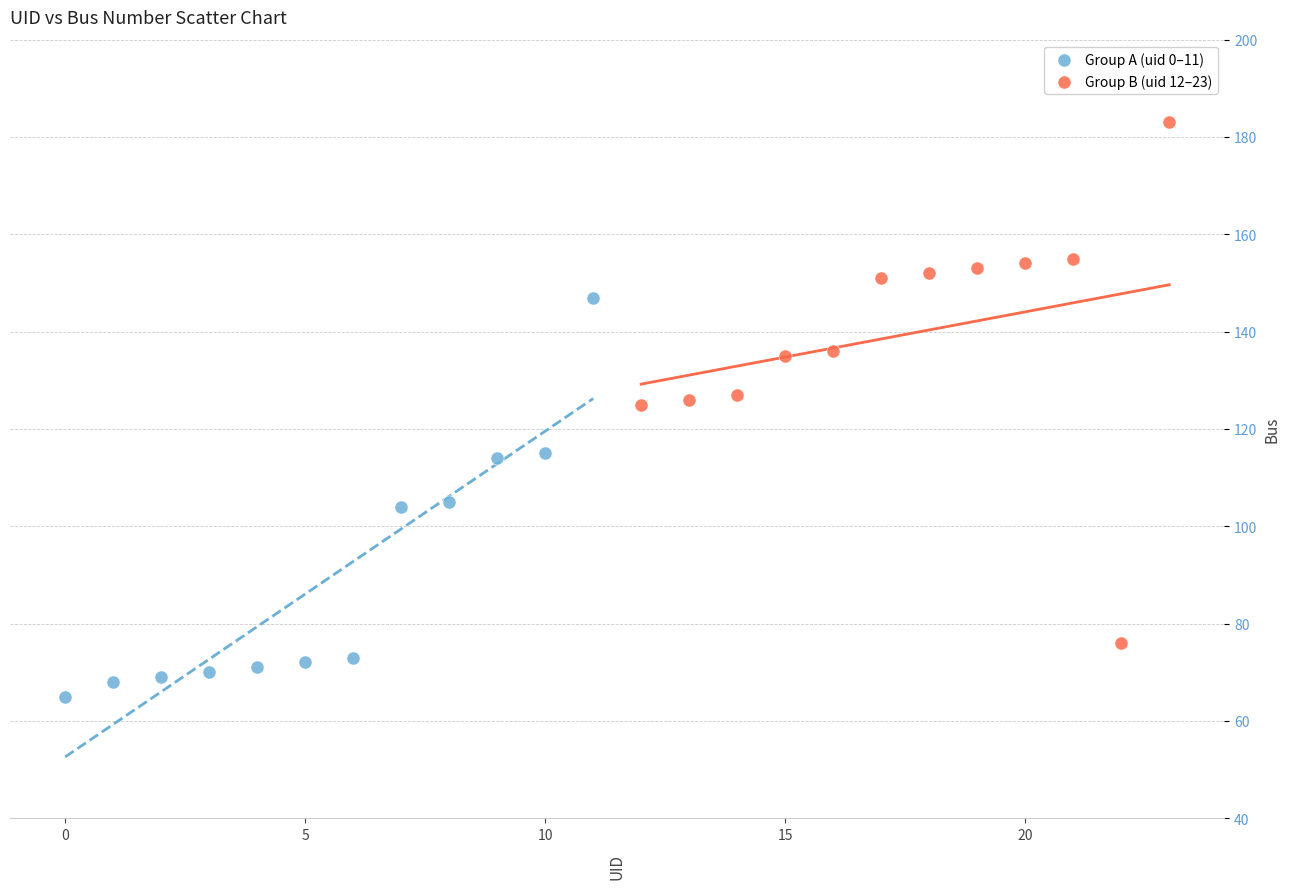

Which series reaches the maximum Y coordinate?

Group B (uid 12–23)